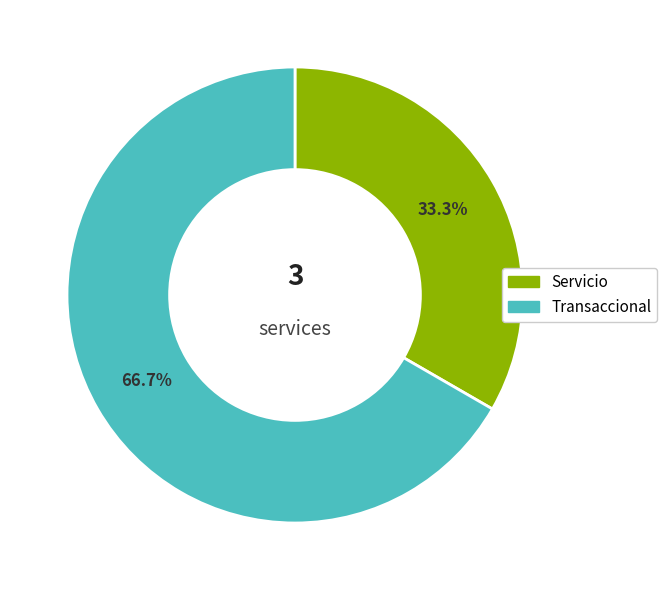

What portion of the pie excludes Transaccional?

33.3%